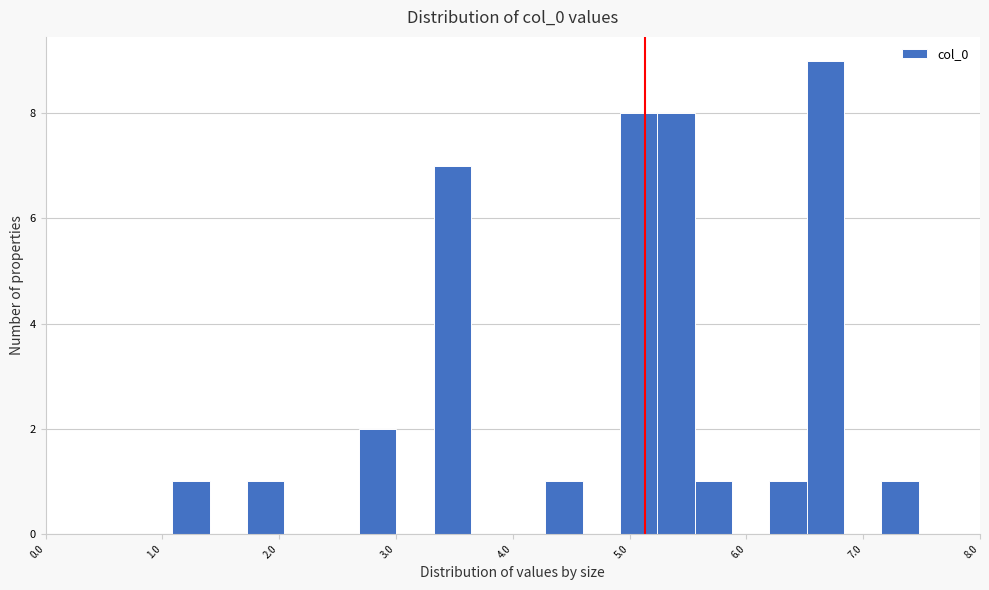

Read against the x-axis, roughly where is the centre of the tallest bar?

6.7